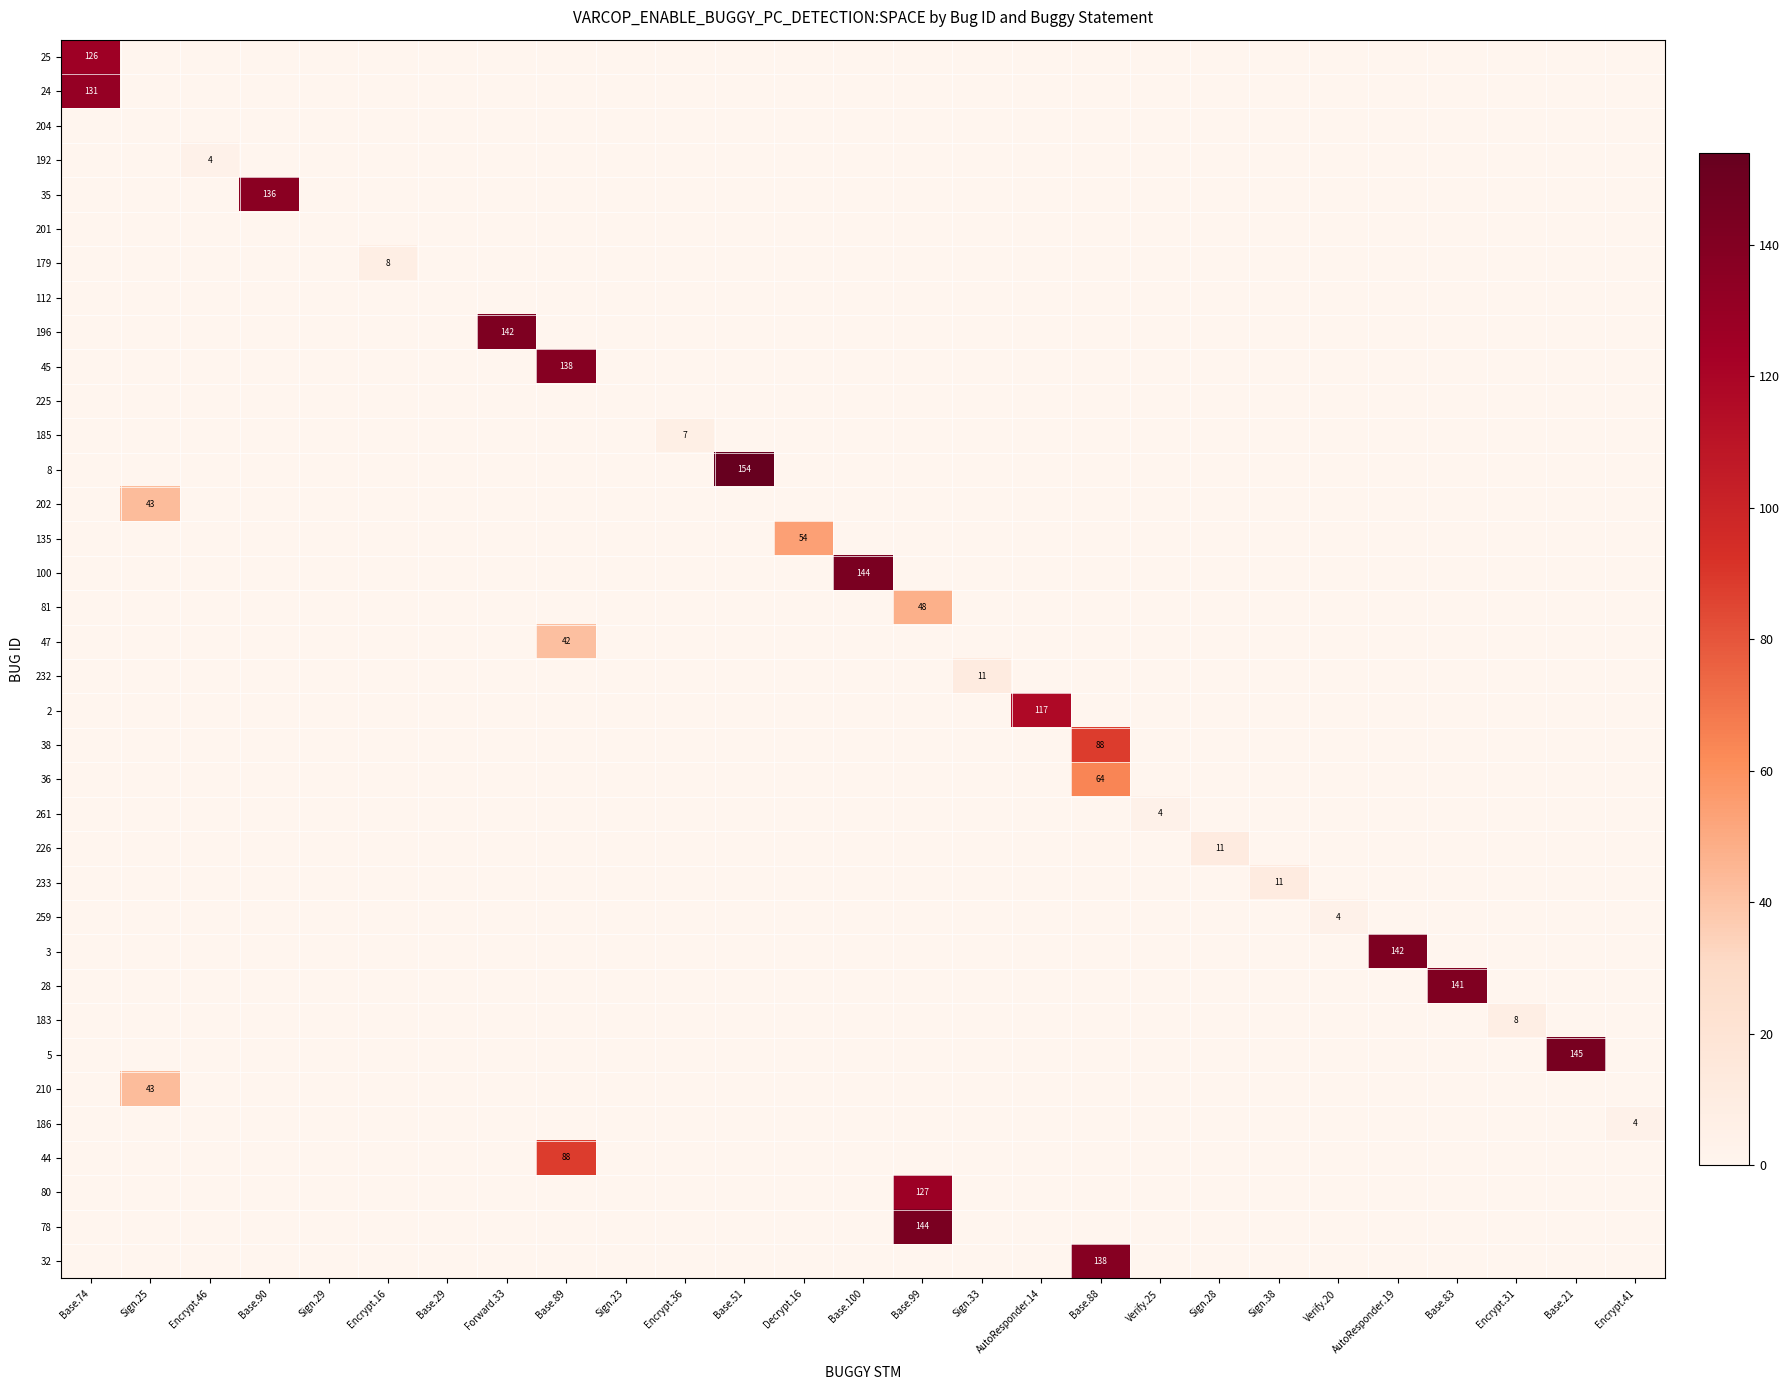

At which label does 233 reach its peak?

Sign.38